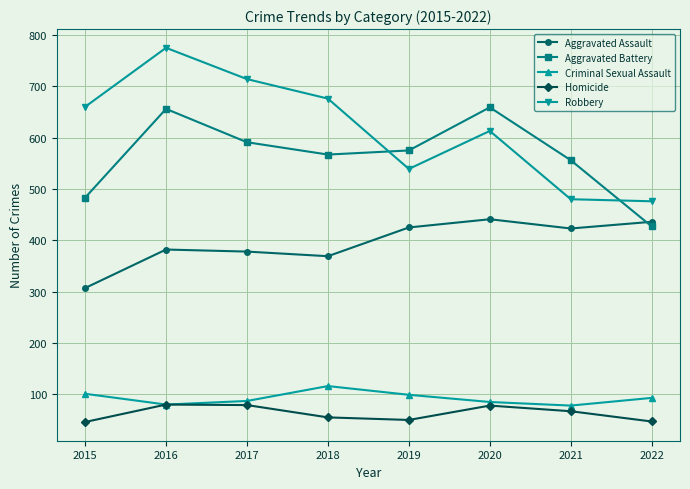

What is the difference between the second highest and second lowest values in the Aggravated Assault series?

67